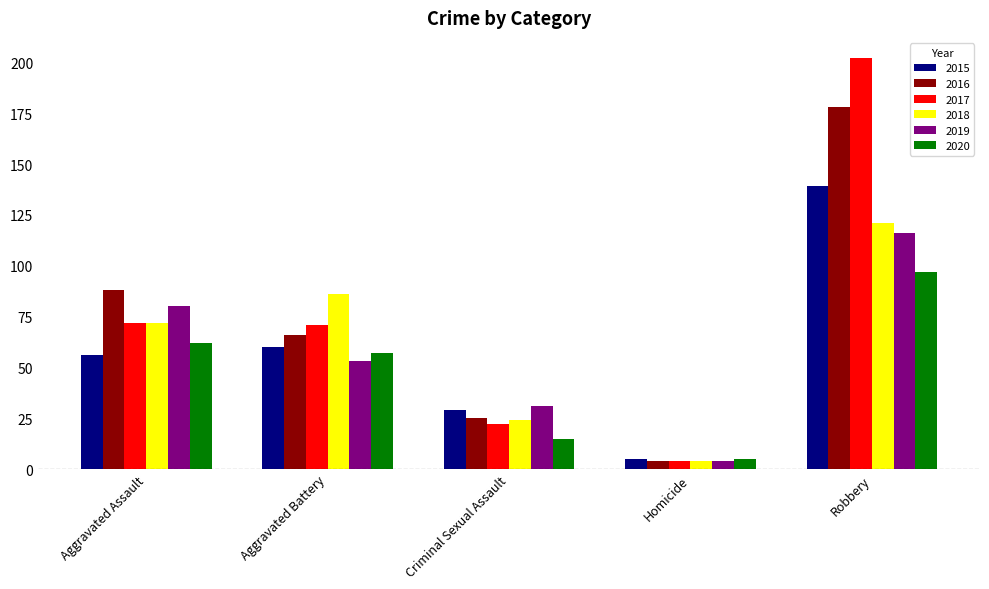

How many values in the 2018 series are below 72?

2